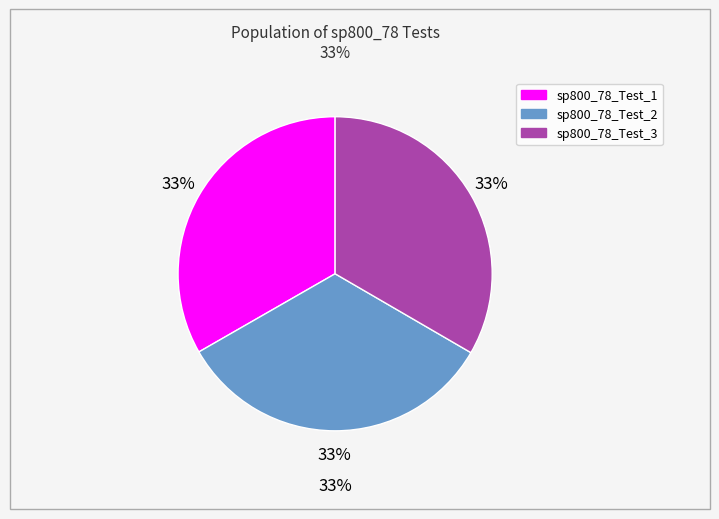

Combined, what portion of the pie is sp800_78_Test_3 and sp800_78_Test_1?

66.7%